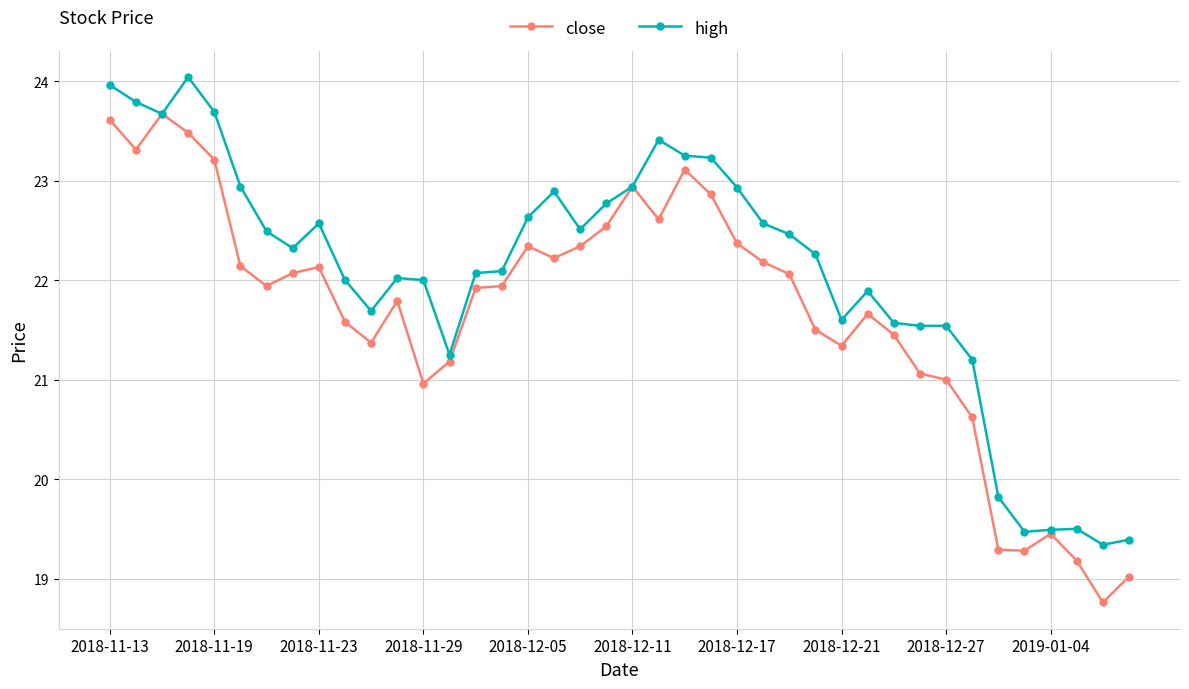

Which series has the largest total across all categories?

high